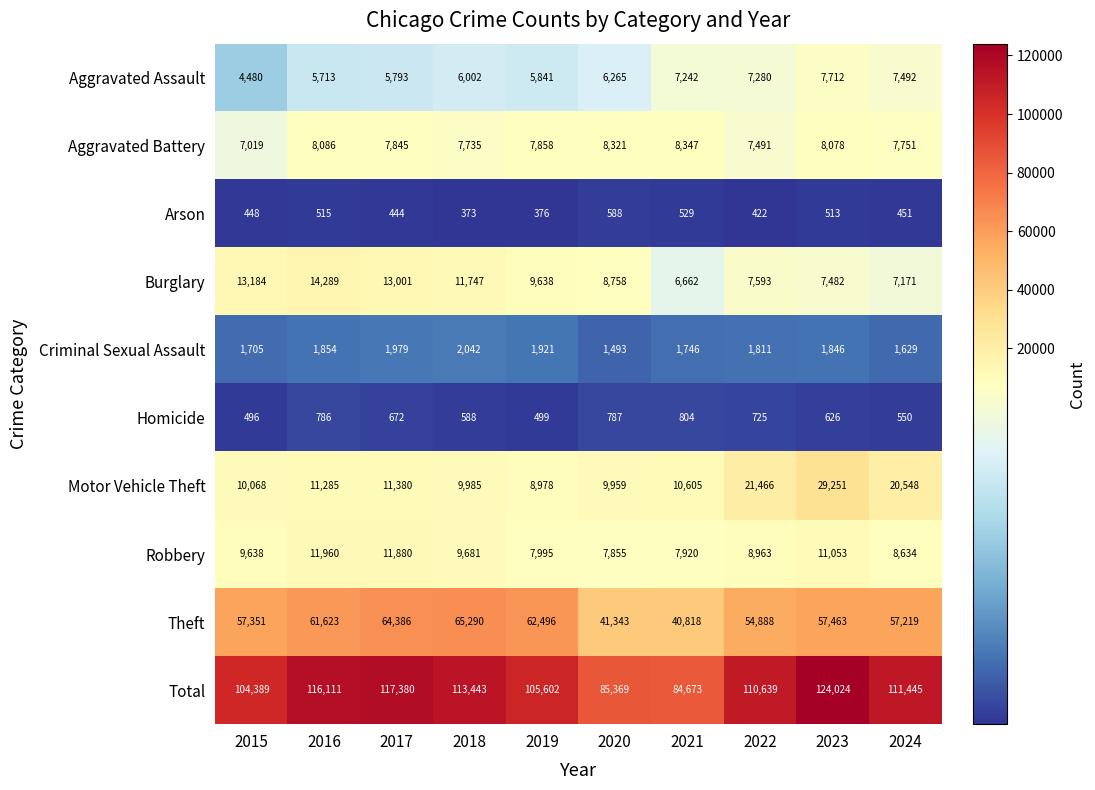

What is the difference between the Aggravated Assault values at 2018 and 2022?

1278